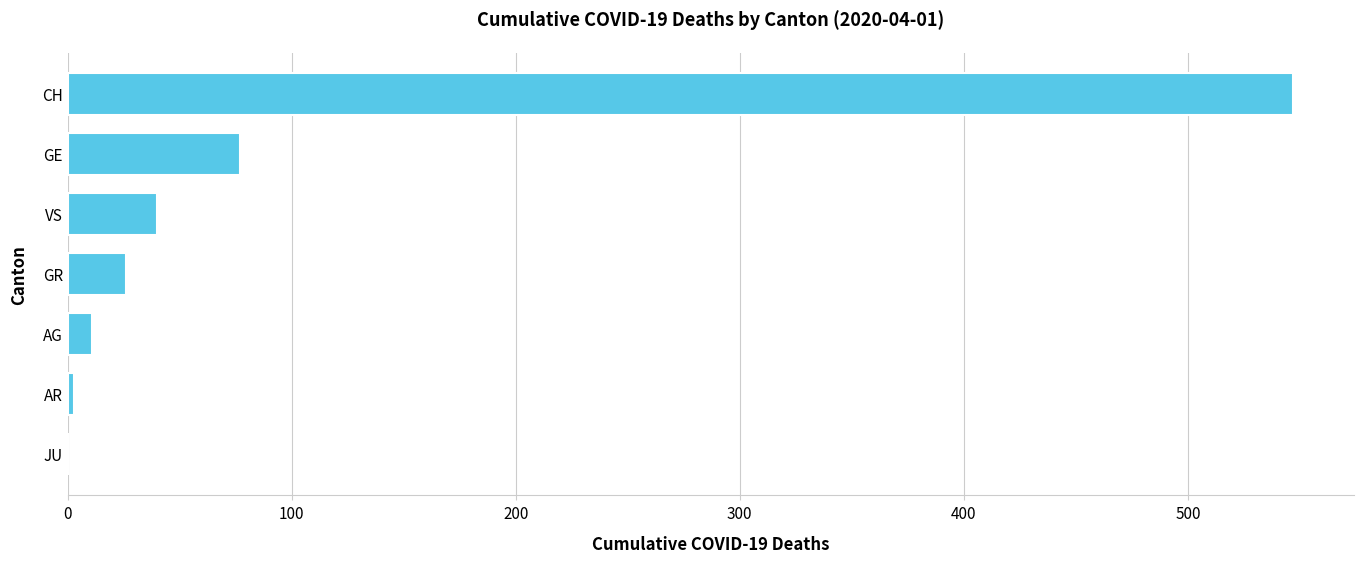

What is the sum of all values?

704